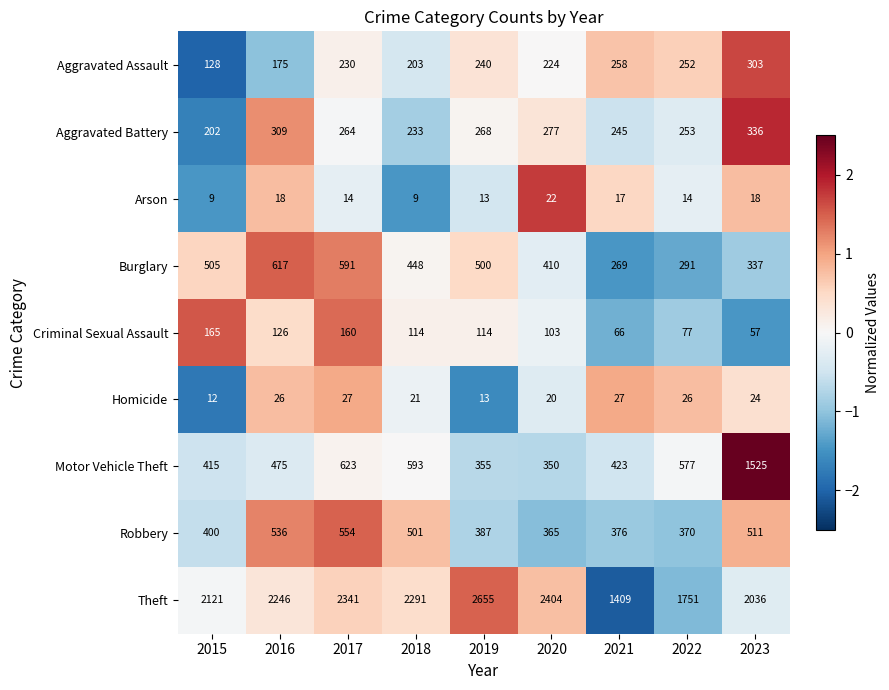

Which label corresponds to the largest value in the chart?

2019